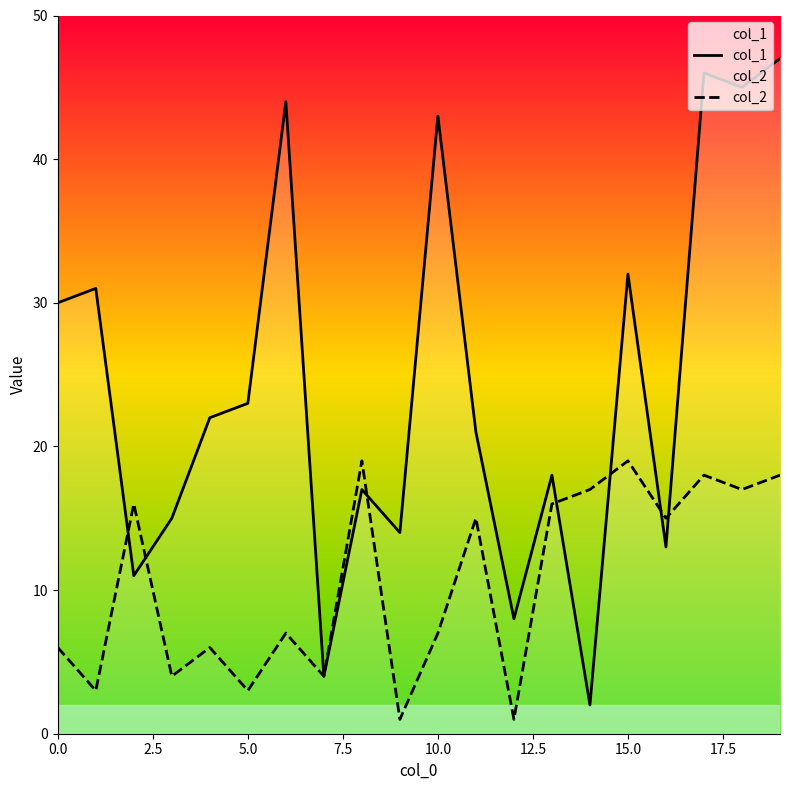

What is the maximum value shown in the chart?

47